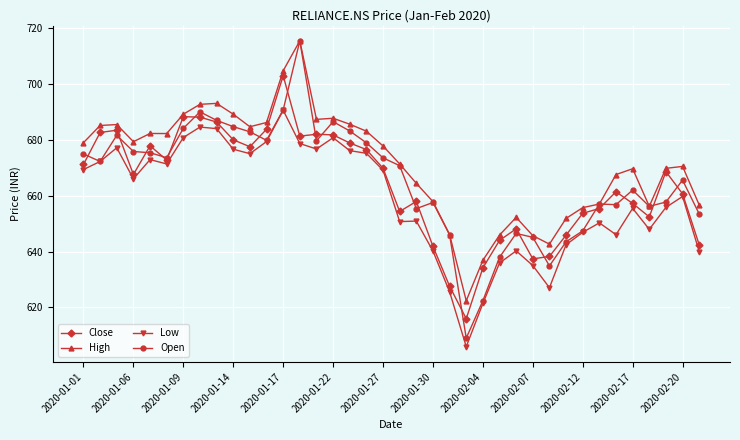

At how many categories does at least one series exceed 712?

1